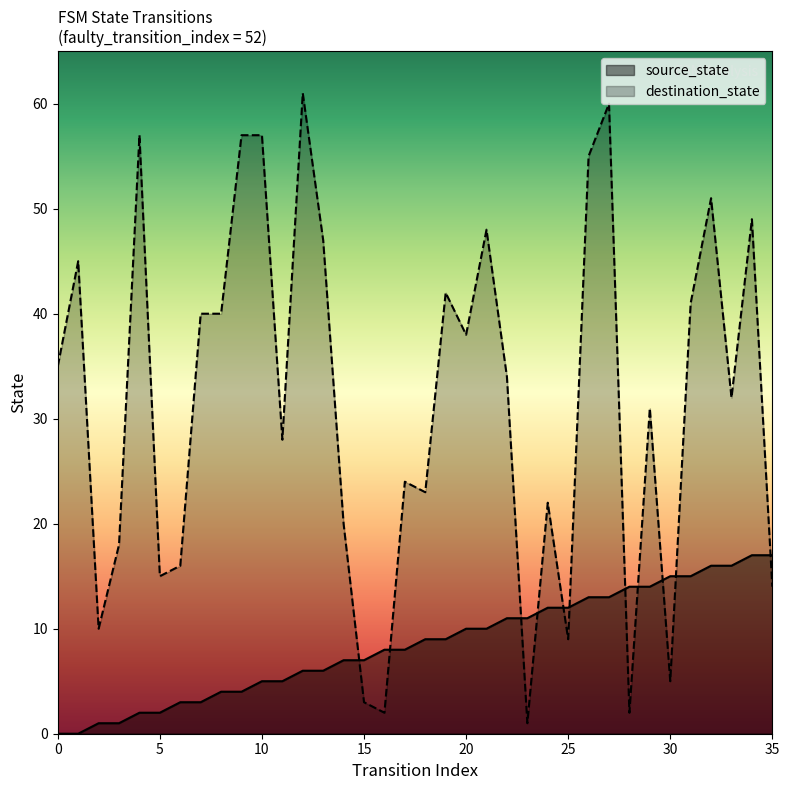

How many distinct data groups are displayed?

2